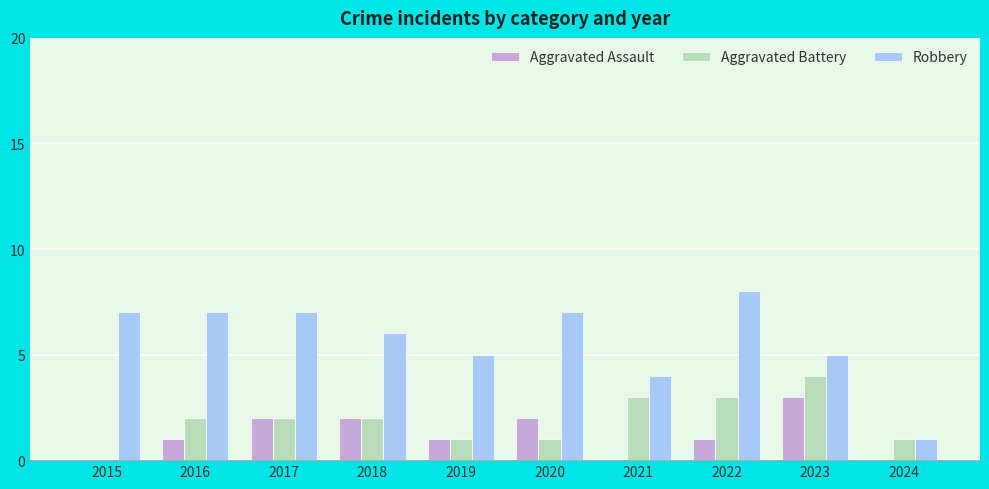

Reading left to right, extract all data points from this chart.

Aggravated Assault: 0	1	2	2	1	2	0	1	3	0
Aggravated Battery: 0	2	2	2	1	1	3	3	4	1
Robbery: 7	7	7	6	5	7	4	8	5	1